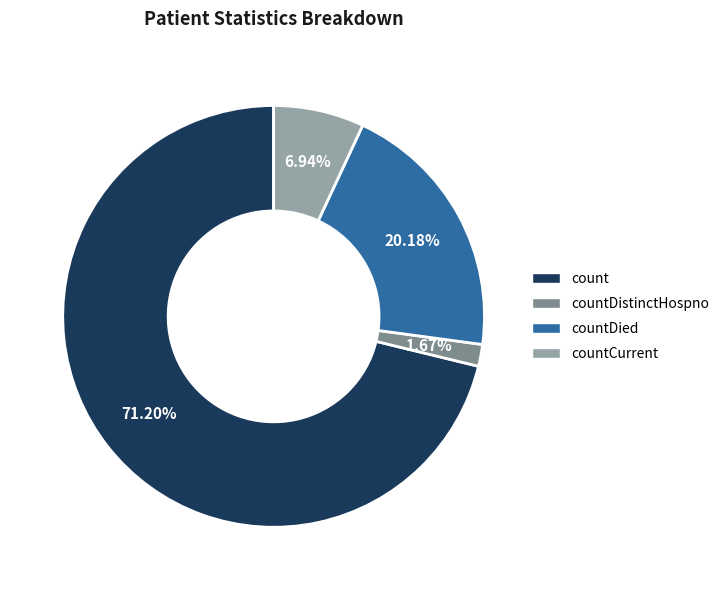

Approximately how many times larger is the value at countDied compared to count?

0.3